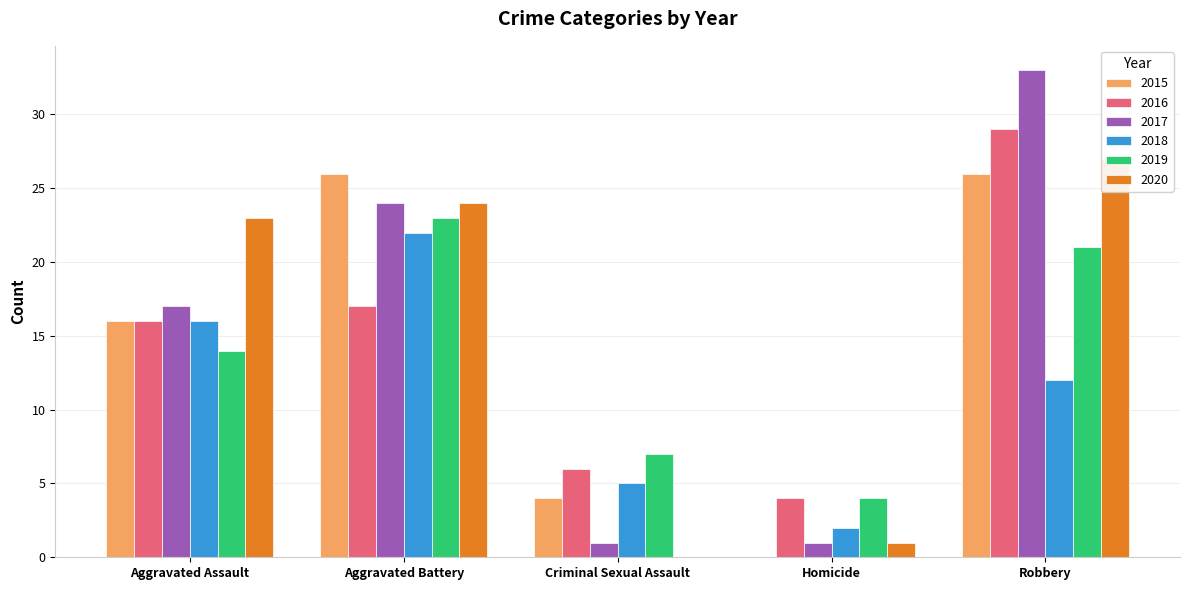

The value of 2016 at Homicide is 4. True or false?

True